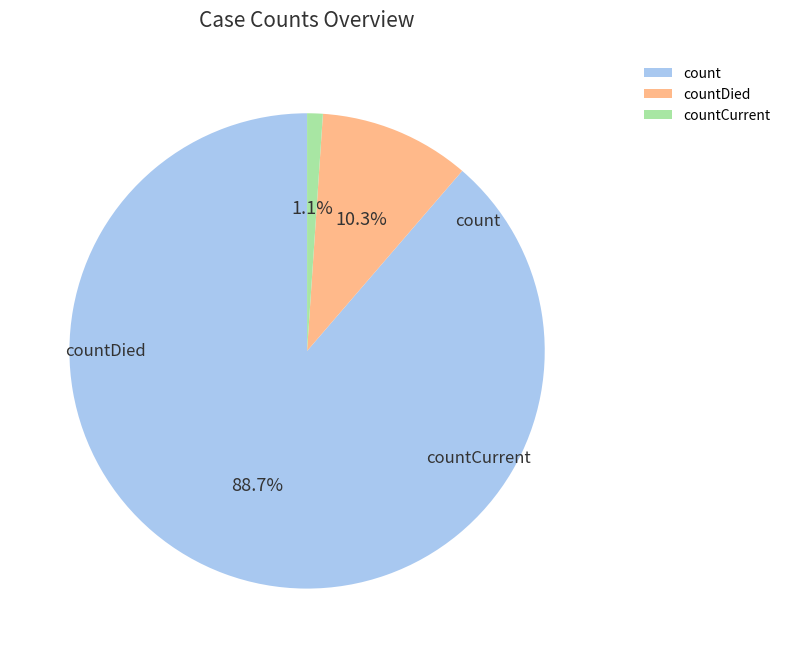

Which slice is the largest?

count